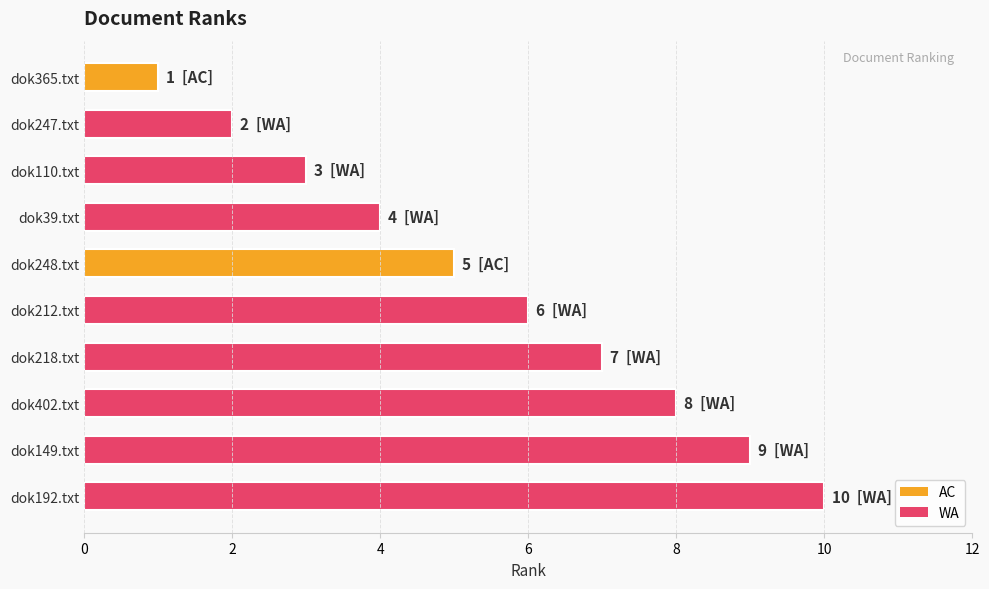

Which category has the highest value across all series?

dok192.txt